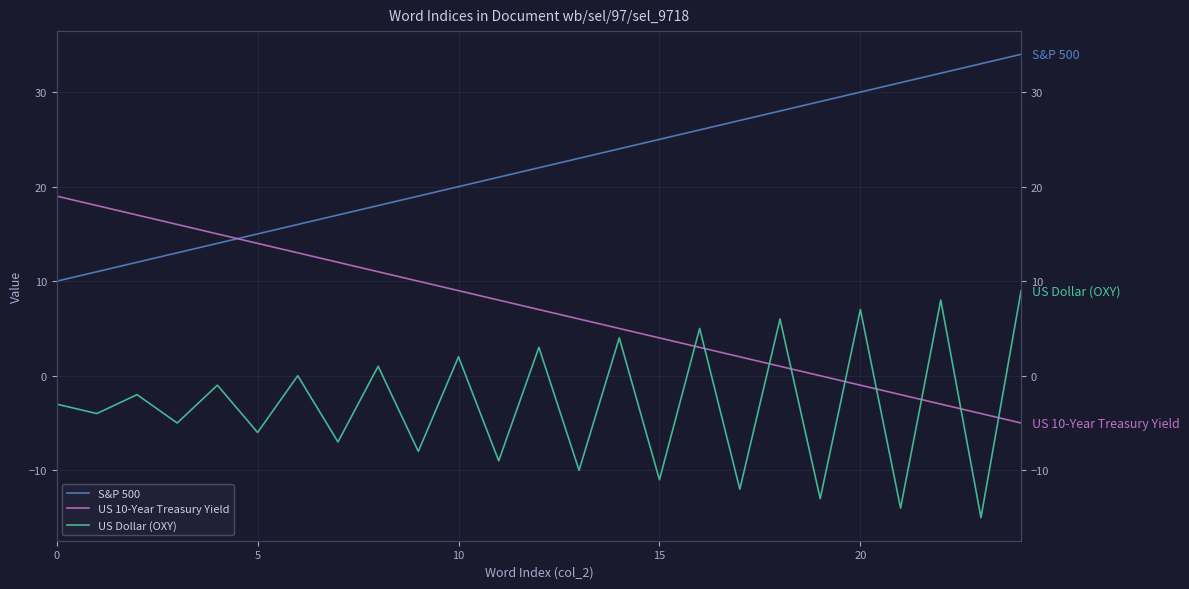

Rank the series by their maximum value, from highest to lowest.

S&P 500, US 10-Year Treasury Yield, US Dollar (OXY)